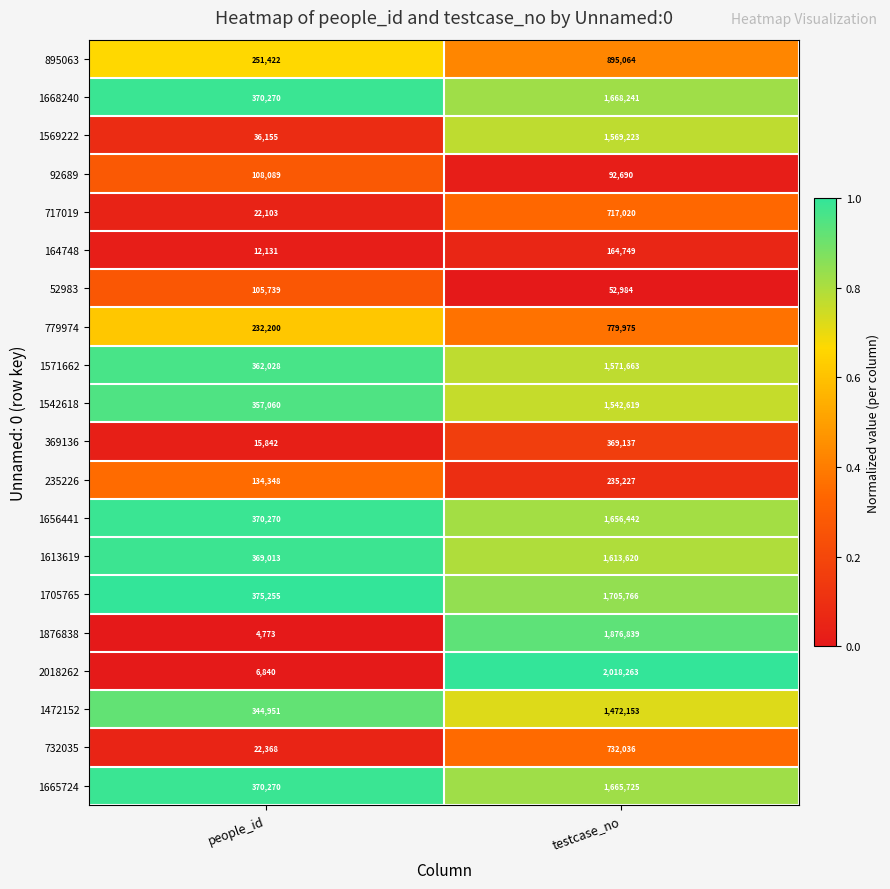

Between people_id and testcase_no, which series saw the biggest shift?

2018262